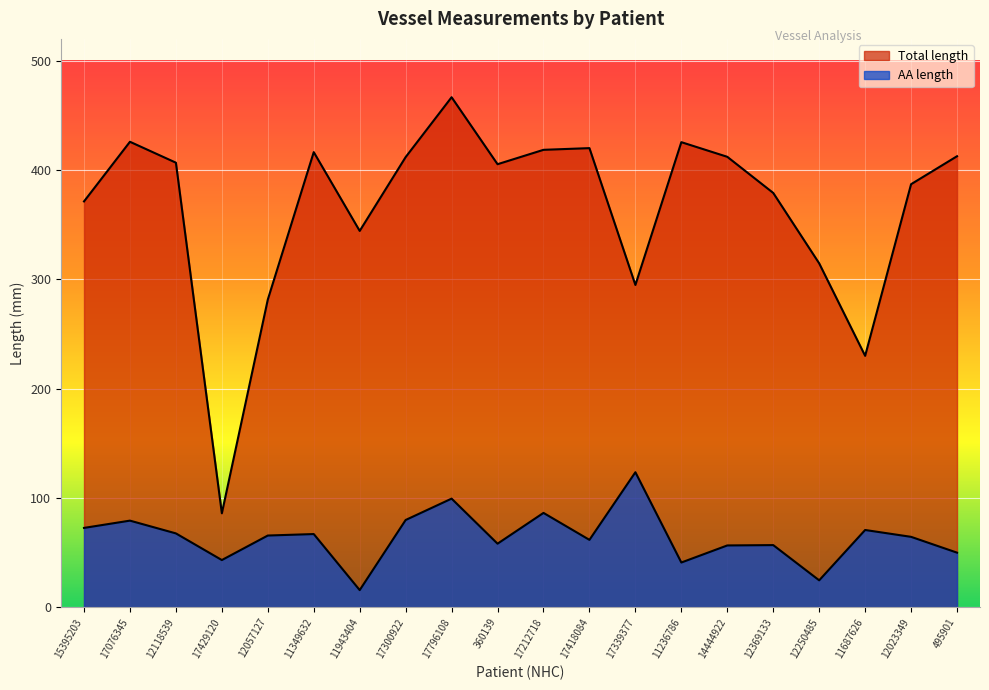

How many data points does each series have?

20